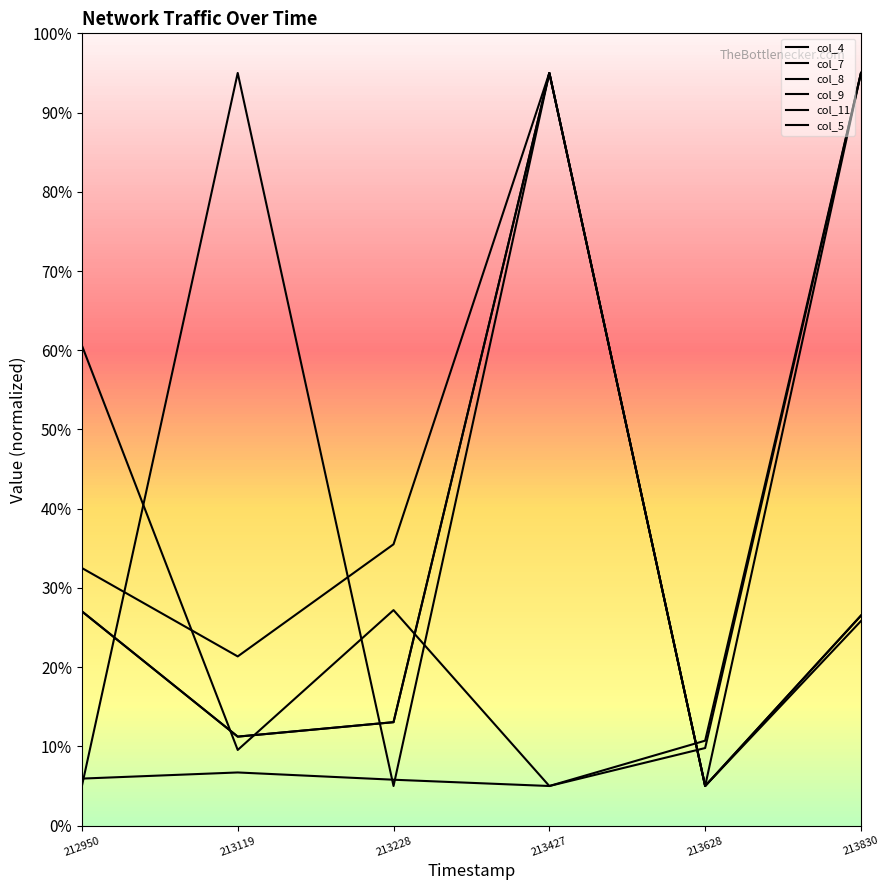

How many series are shown in this chart?

6